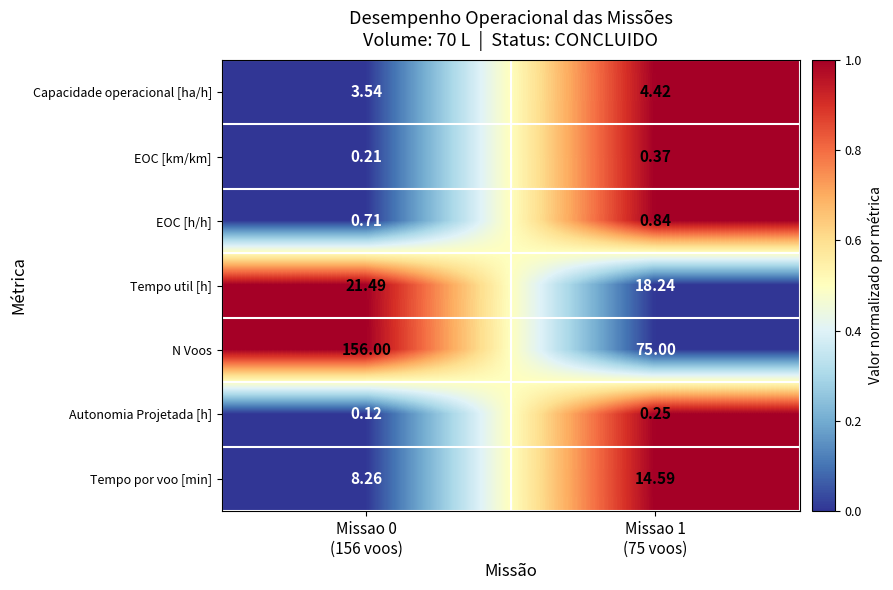

Rank the series by their maximum value, from lowest to highest.

Autonomia Projetada [h], EOC [km/km], EOC [h/h], Capacidade operacional [ha/h], Tempo por voo [min], Tempo util [h], N Voos